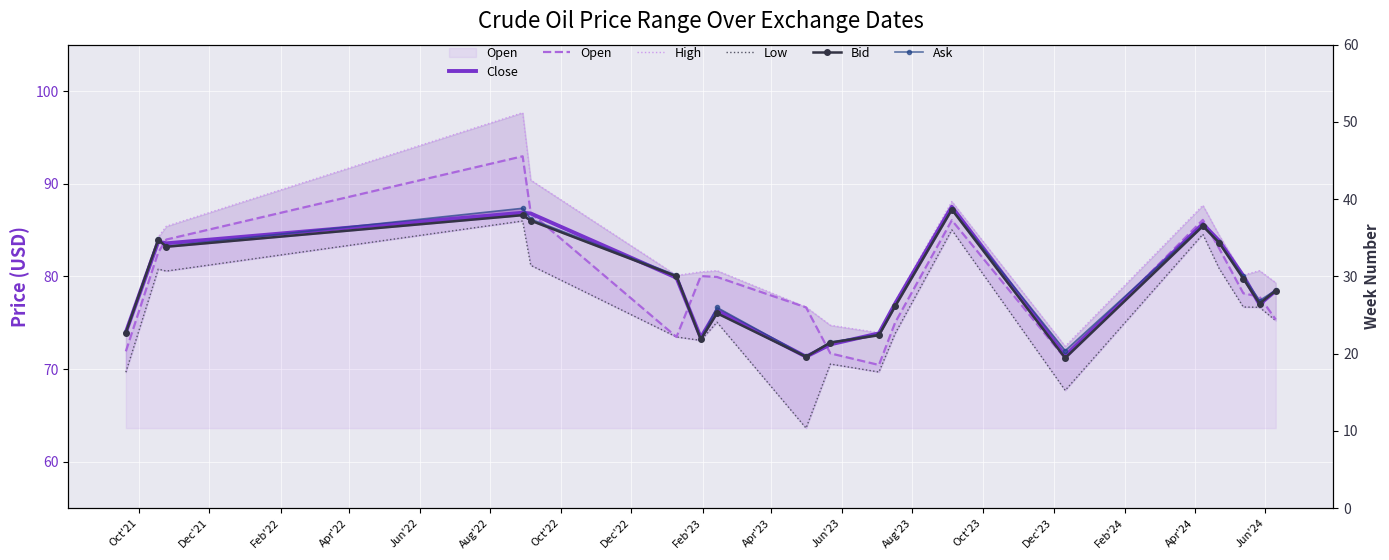

What is the difference between the maximum and second lowest values in the Bid series?

15.9